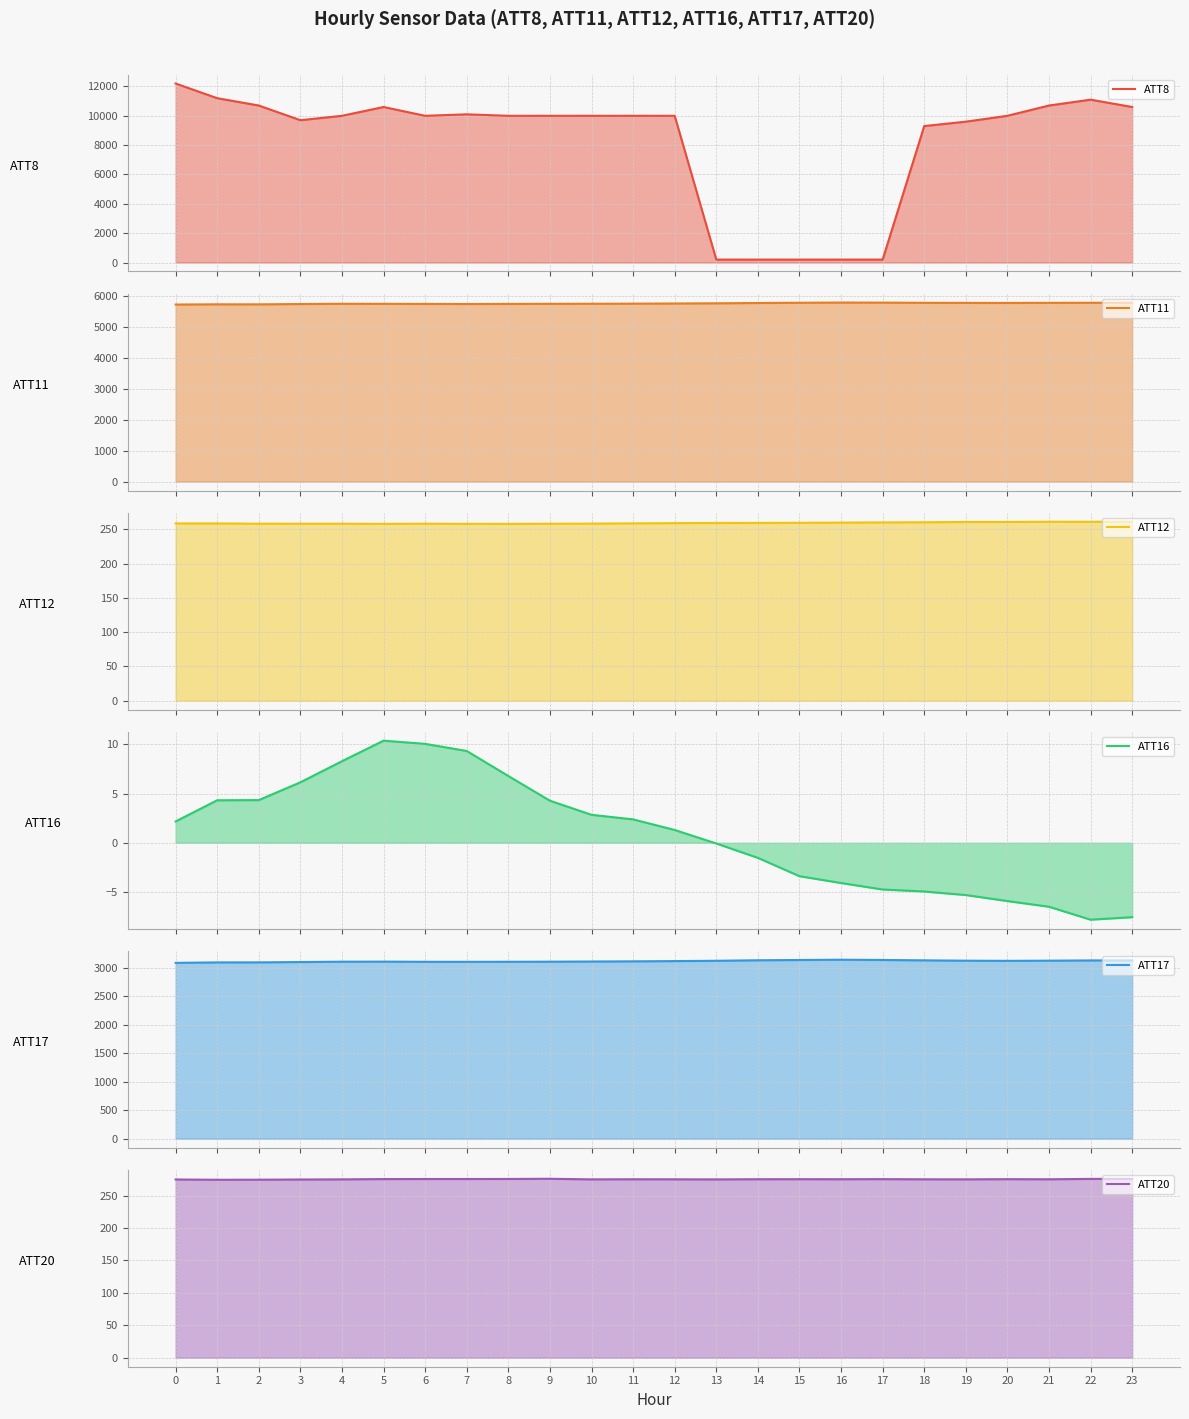

At which category does ATT11 reach its first local valley?

2